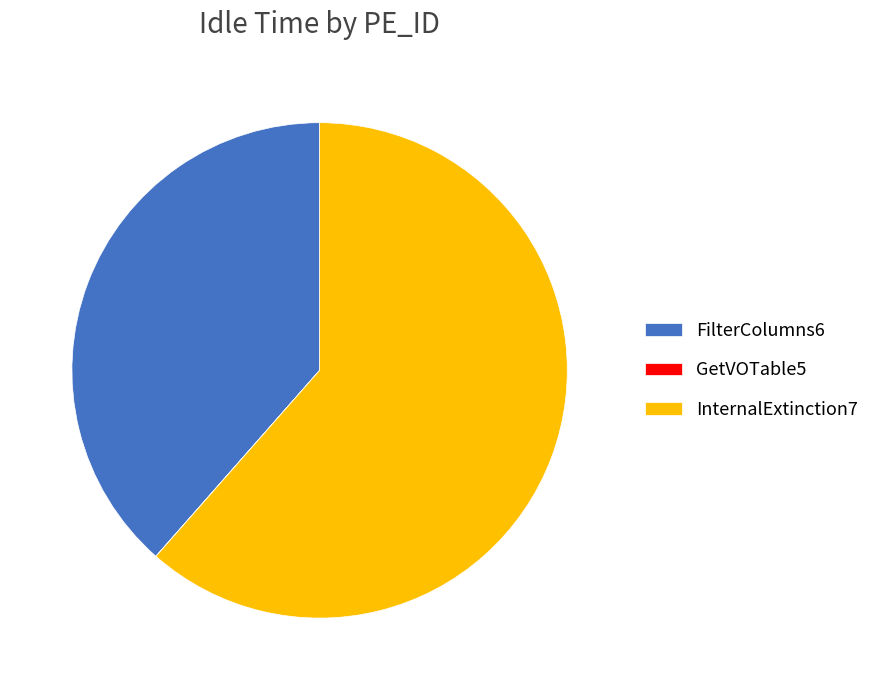

Between FilterColumns6 and InternalExtinction7, which is larger?

InternalExtinction7